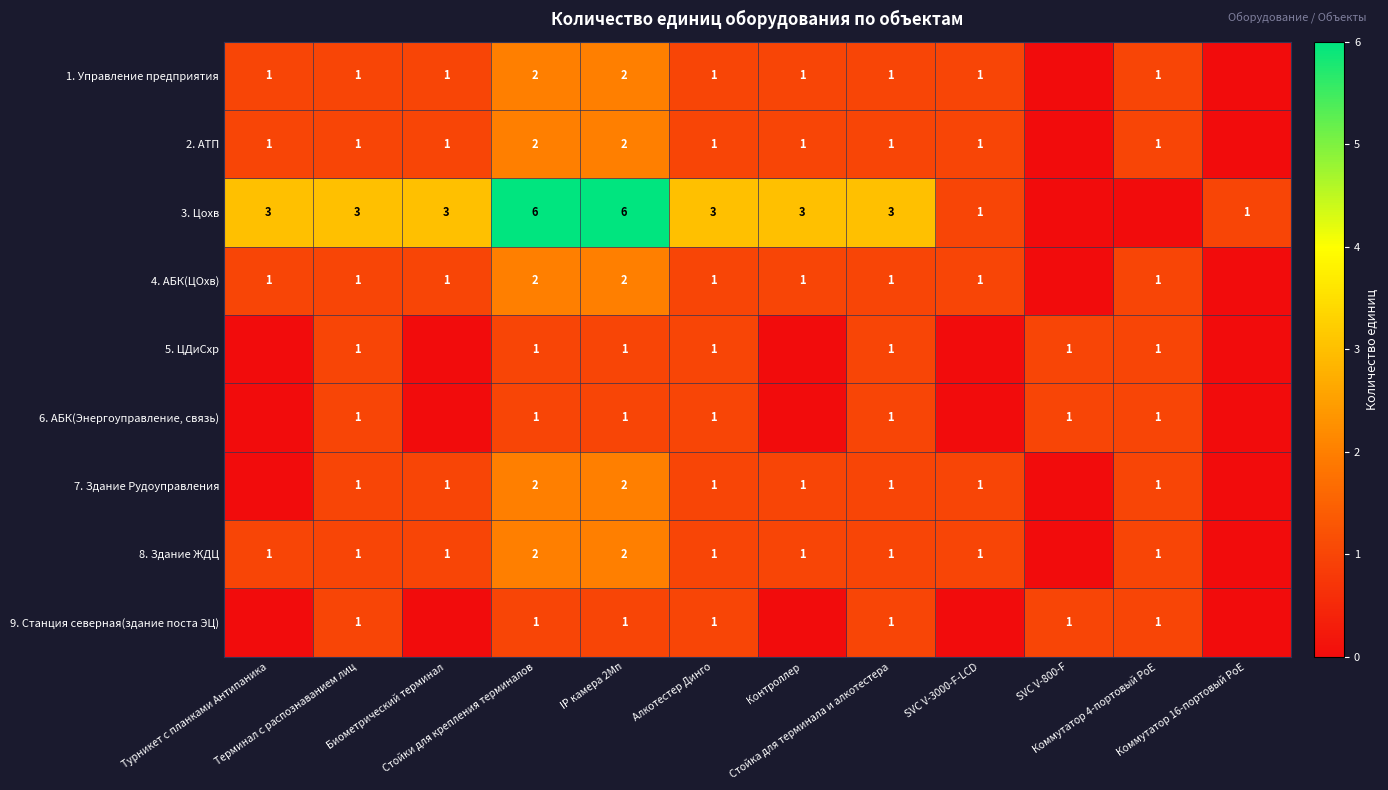

What is the difference between the maximum and minimum values in the 4. АБК(ЦОхв) series?

2